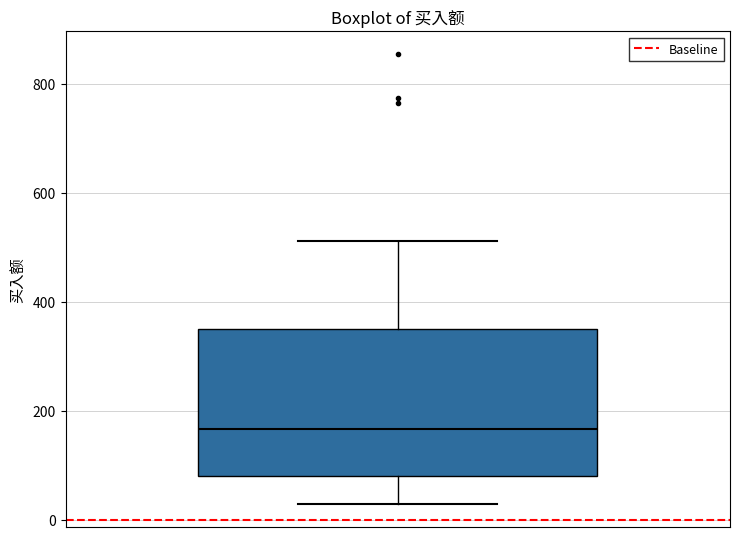

Where does the median line of the box sit on the y-axis? The values are not printed on the chart, so give them approximately, as read against the axis.

160